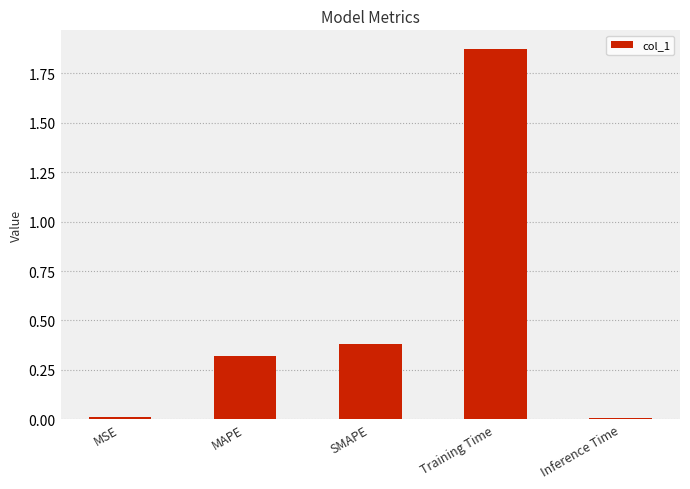

The chart shows a value of 0.4 at SMAPE. True or false?

True